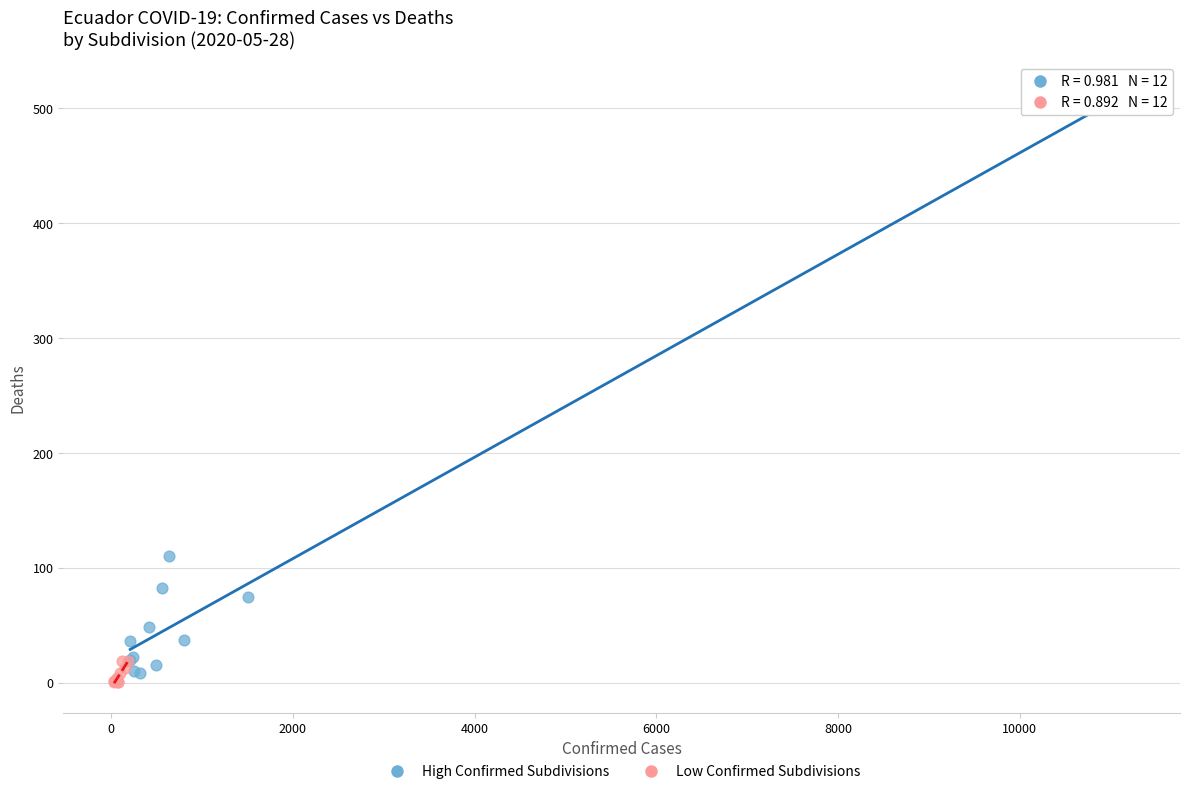

Which series contains the highest Y value?

High Confirmed Subdivisions